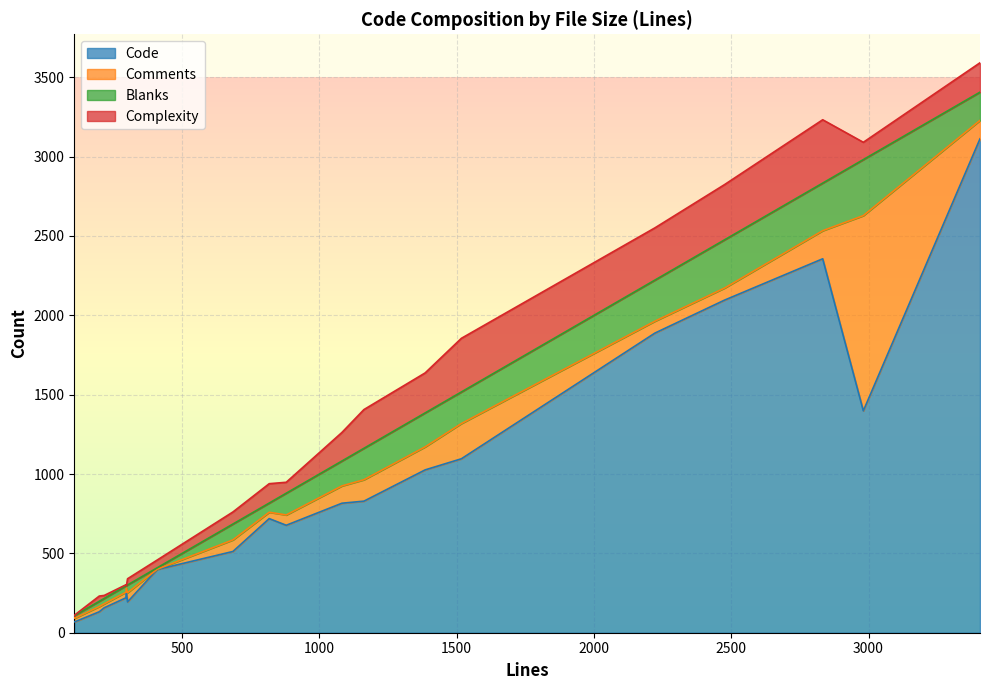

What is the value of the Code point at the 14th from the left?

2356